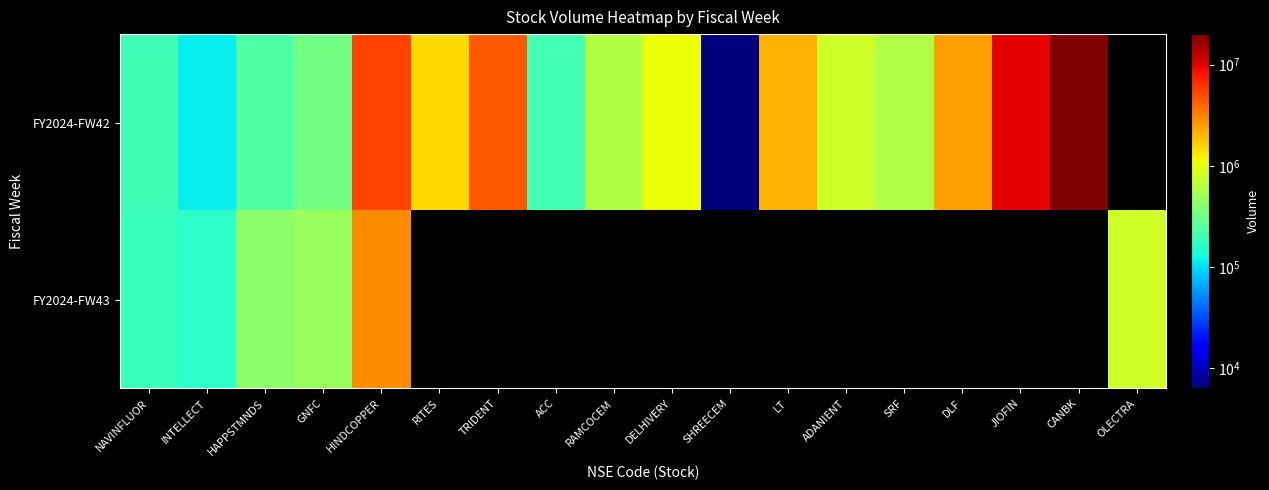

Reading left to right, list all the values displayed in this chart.

FY2024-FW42: NAVINFLUOR=199530	INTELLECT=117610	HAPPSTMNDS=234601	GNFC=326761	HINDCOPPER=5327489	RITES=1509885	TRIDENT=4503465	ACC=205894	RAMCOCEM=623598	DELHIVERY=1073891	SHREECEM=6317	LT=2102609	ADANIENT=796339	SRF=601744	DLF=2492488	JIOFIN=9740536	CANBK=19968661	OLECTRA=0
FY2024-FW43: NAVINFLUOR=187400	INTELLECT=164530	HAPPSTMNDS=422301	GNFC=477001	HINDCOPPER=2881120	RITES=0	TRIDENT=0	ACC=0	RAMCOCEM=0	DELHIVERY=0	SHREECEM=0	LT=0	ADANIENT=0	SRF=0	DLF=0	JIOFIN=0	CANBK=0	OLECTRA=791582